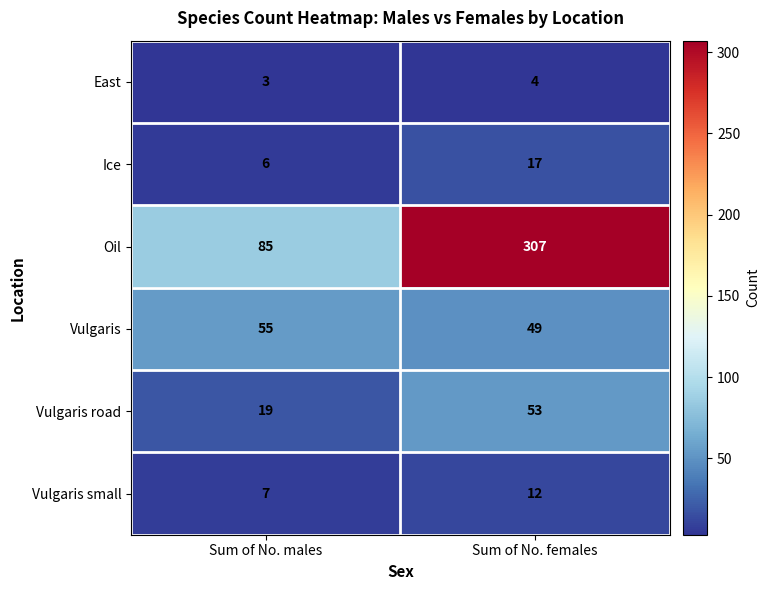

Reading left to right, extract all data points from this chart.

East: Sum of No. males=3	Sum of No. females=4
Ice: Sum of No. males=6	Sum of No. females=17
Oil: Sum of No. males=85	Sum of No. females=307
Vulgaris: Sum of No. males=55	Sum of No. females=49
Vulgaris road: Sum of No. males=19	Sum of No. females=53
Vulgaris small: Sum of No. males=7	Sum of No. females=12